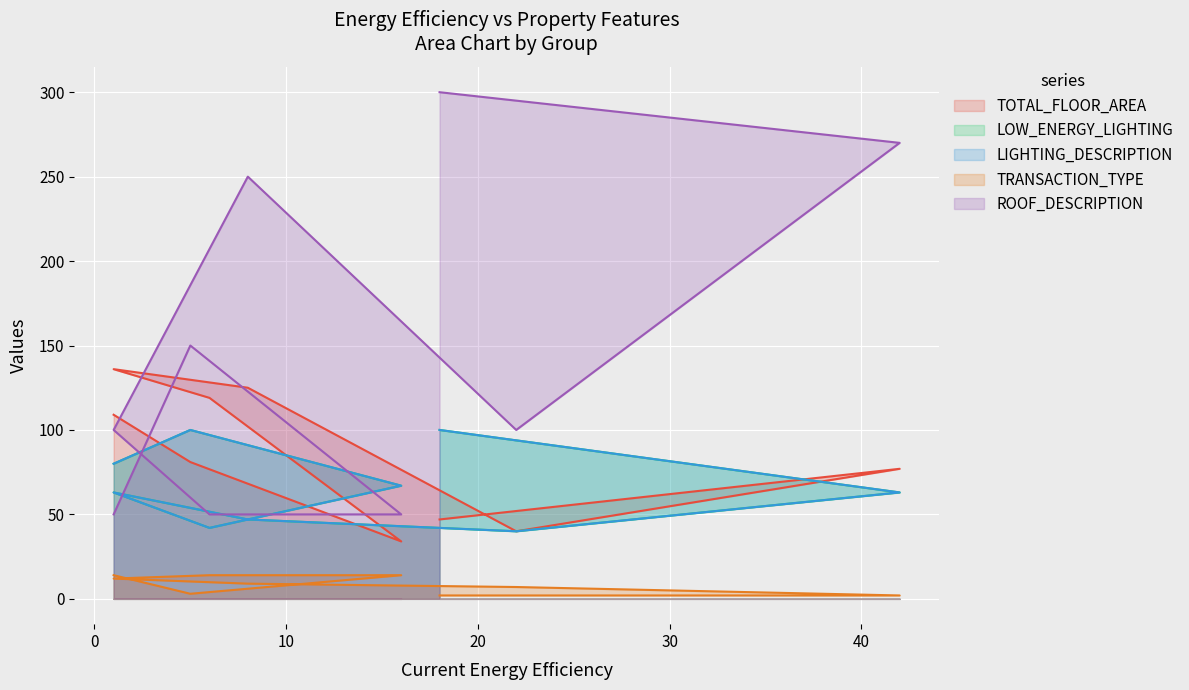

True or false: LOW_ENERGY_LIGHTING and TRANSACTION_TYPE cross at least once.

False